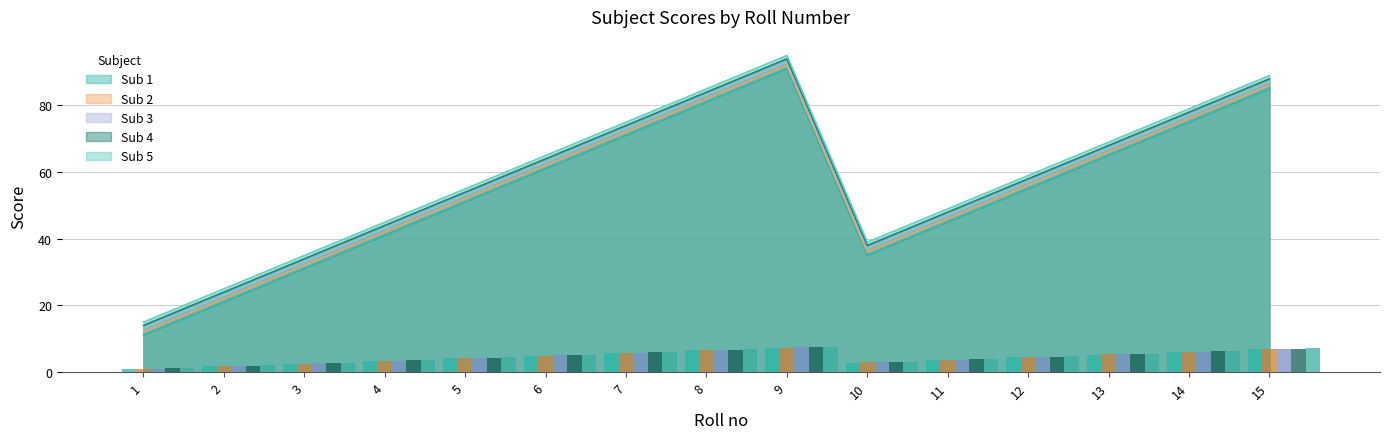

The value of Sub 2 at 1 is 1.0. True or false?

True